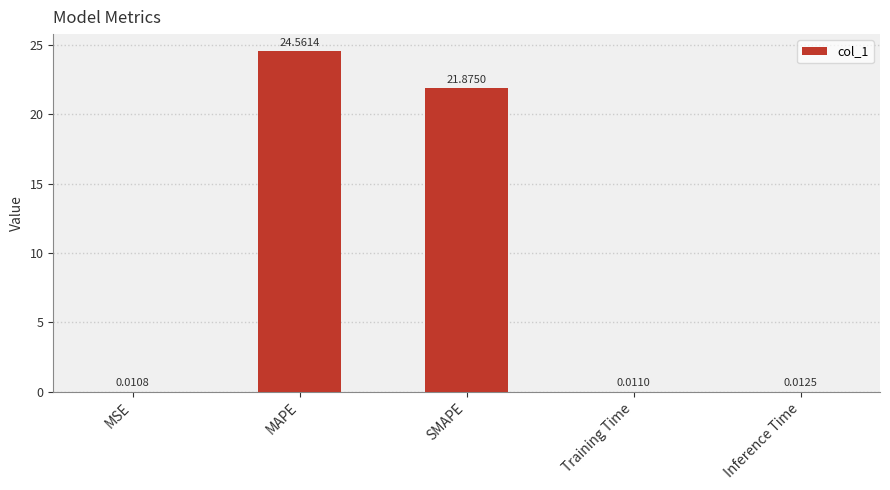

At which category does the chart reach its peak across all series?

MAPE